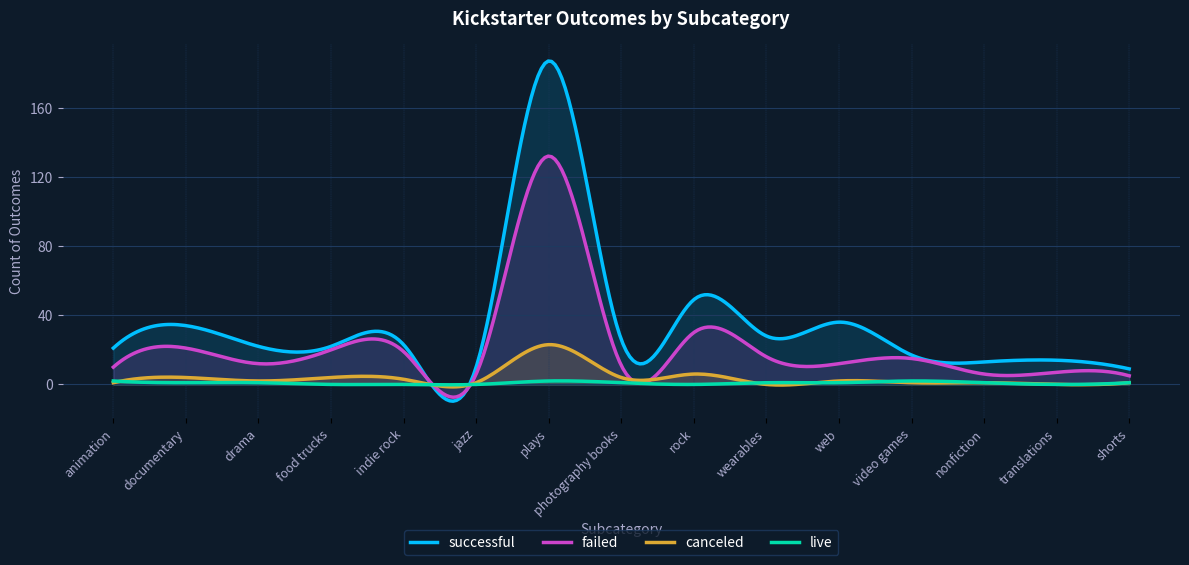

Which label corresponds to the largest value in the chart?

plays